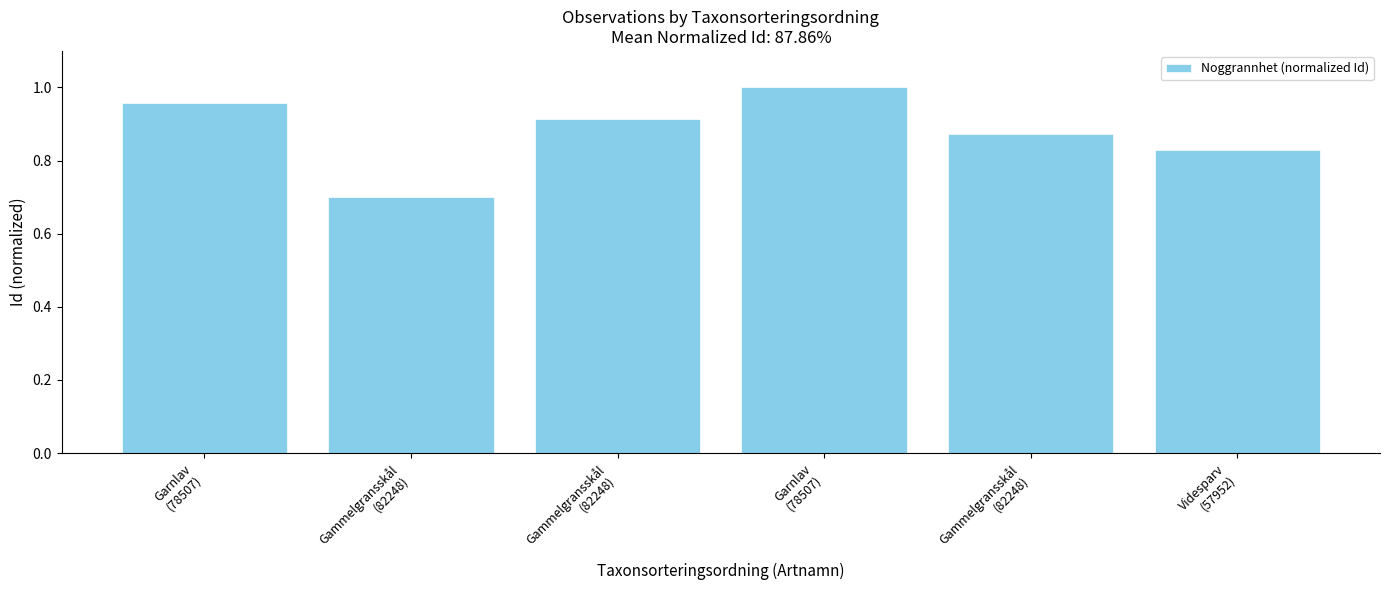

How many values are between 0 and 1?

6